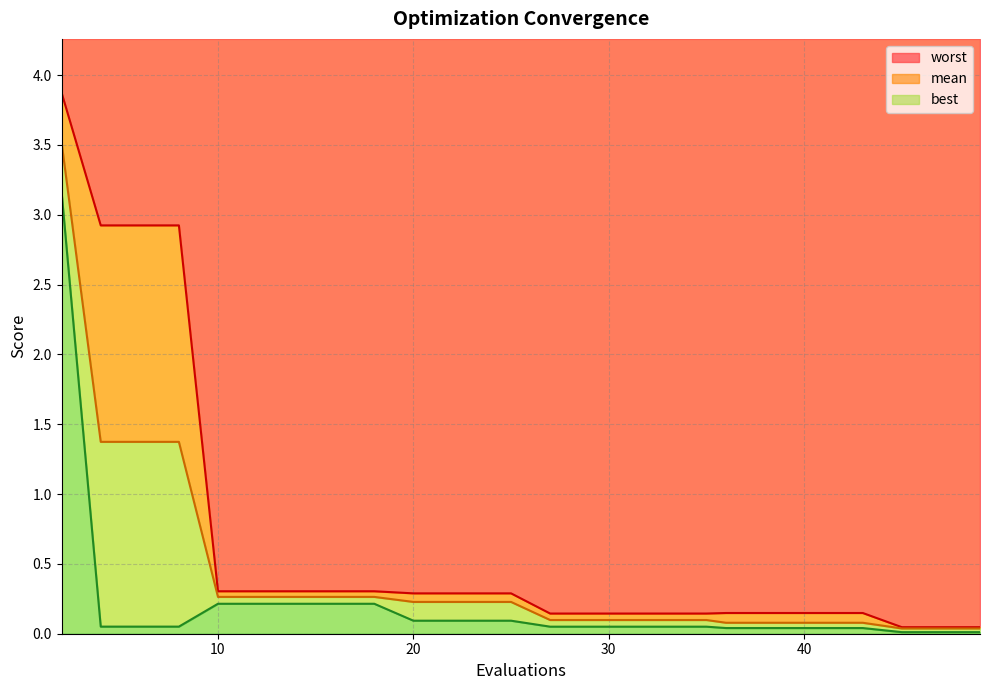

True or false: mean and best intersect in this chart.

False